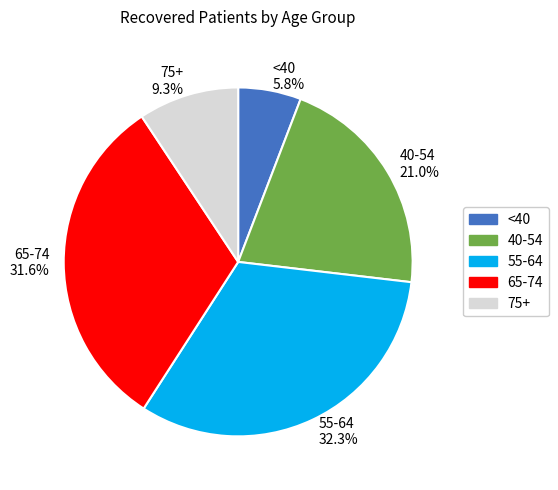

Is there any slice that represents more than half of the pie?

No